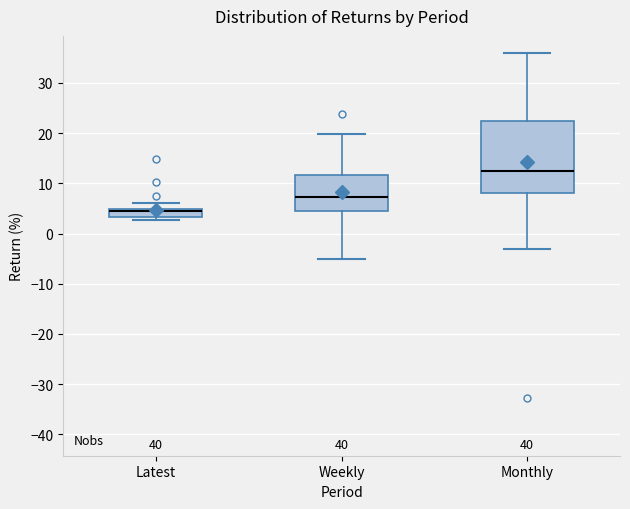

Reading left to right, transcribe this box plot: for each box, give where its median line is, the range the box spans, and where its two whiskers end, as read against the y-axis. The values are not printed on the chart, so give them approximately, as read against the axis.

Latest: median 4, box 3 to 5, whiskers 3 (just below the box's lower edge) to 6
Weekly: median 7, box 4 to 12, whiskers -5 to 20
Monthly: median 12, box 8 to 22, whiskers -3 to 36